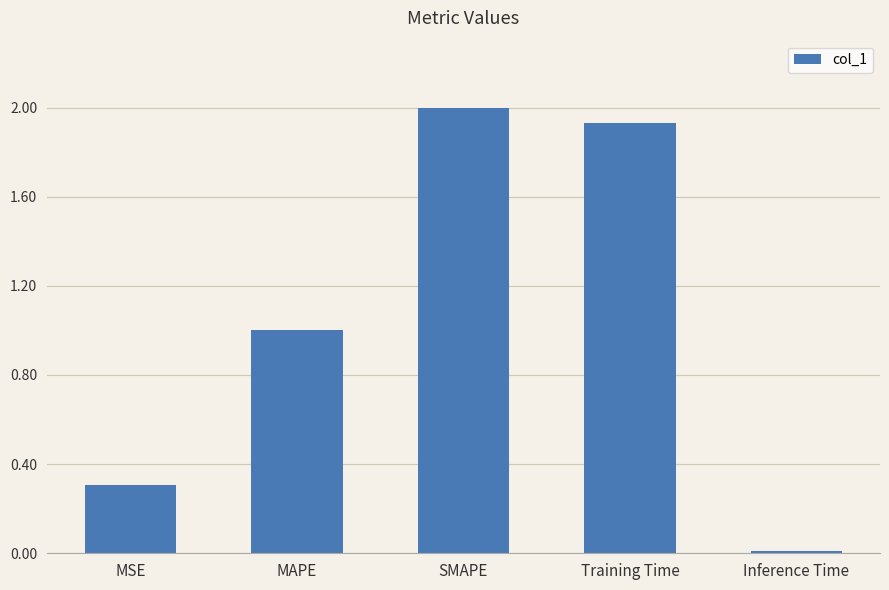

Which has a higher value, SMAPE or MAPE?

SMAPE